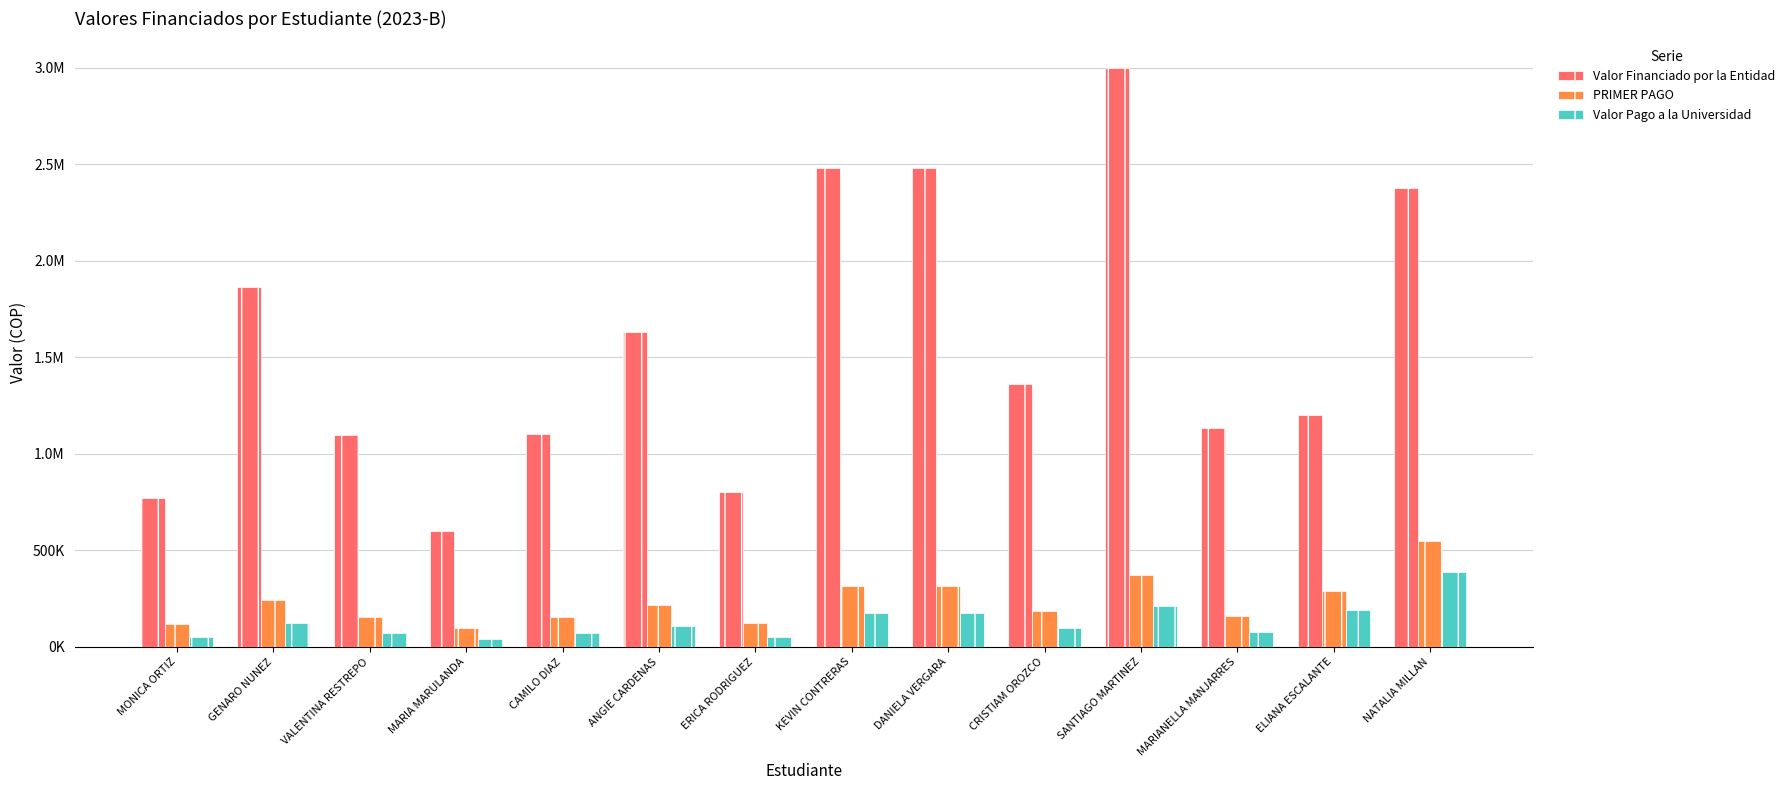

Reading left to right, what are all the values shown in this chart?

Valor Financiado por la Entidad: 769999	1863400	1099400	600000	1102600	1628600	800000	2481000	2481000	1363500	3000000	1132232	1199691	2376000
PRIMER PAGO: 118272	244000	156035	98784	156402	217000	121712	314421	314421	186500	373920	160000	289800	550000
Valor Pago a la Universidad: 51312	124556	73263	39984	73477	108827	53312	173669	173669	95633	210000	79457	192018	385757